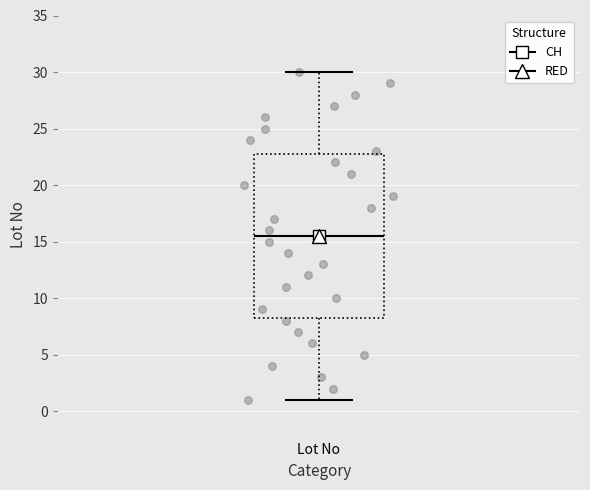

Where does the lower whisker of the box for Lot No end on the y-axis? The values are not printed on the chart, so give them approximately, as read against the axis.

1.0